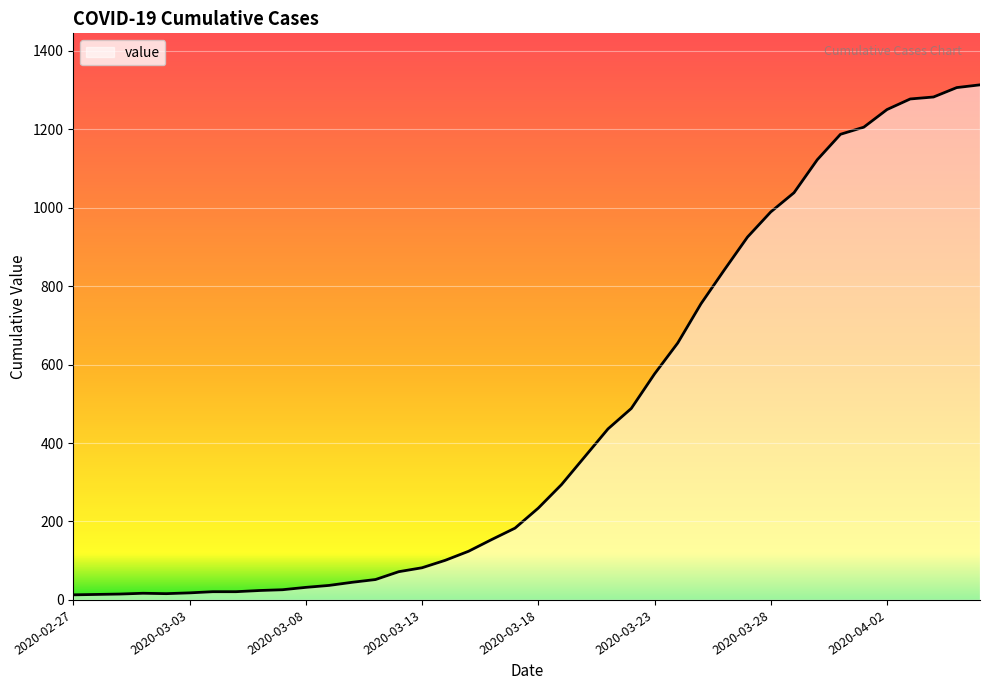

What is the difference between the maximum and minimum values?

1300